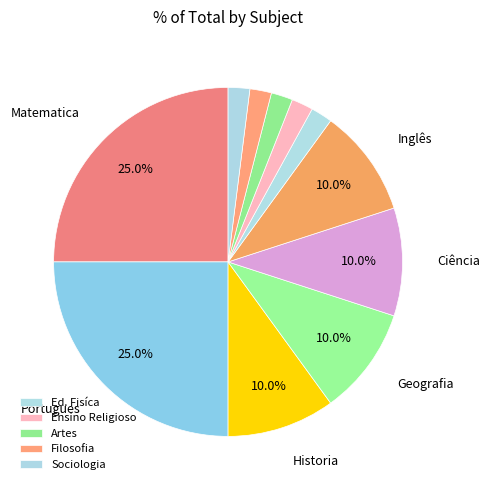

Count the number of slices in the pie.

11